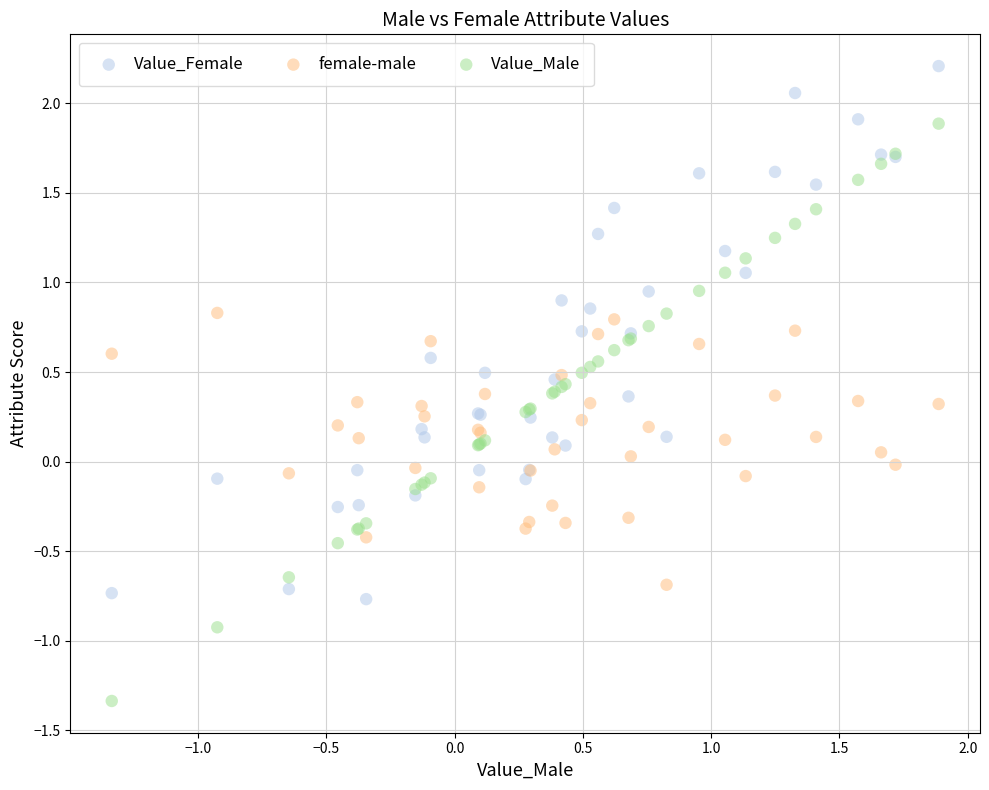

Which series contains the lowest Y value?

Value_Male